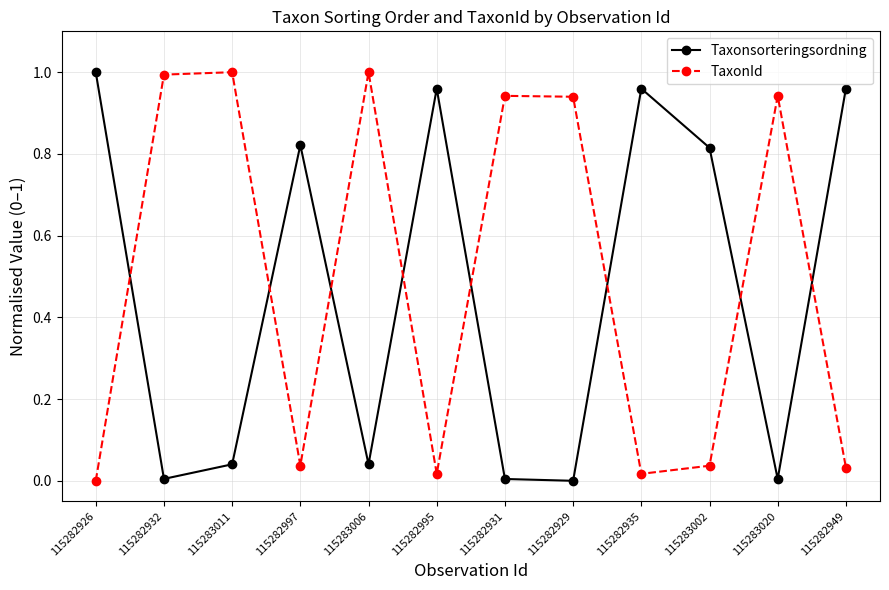

Between 115282931 and 115283002, which series saw the biggest shift?

TaxonId